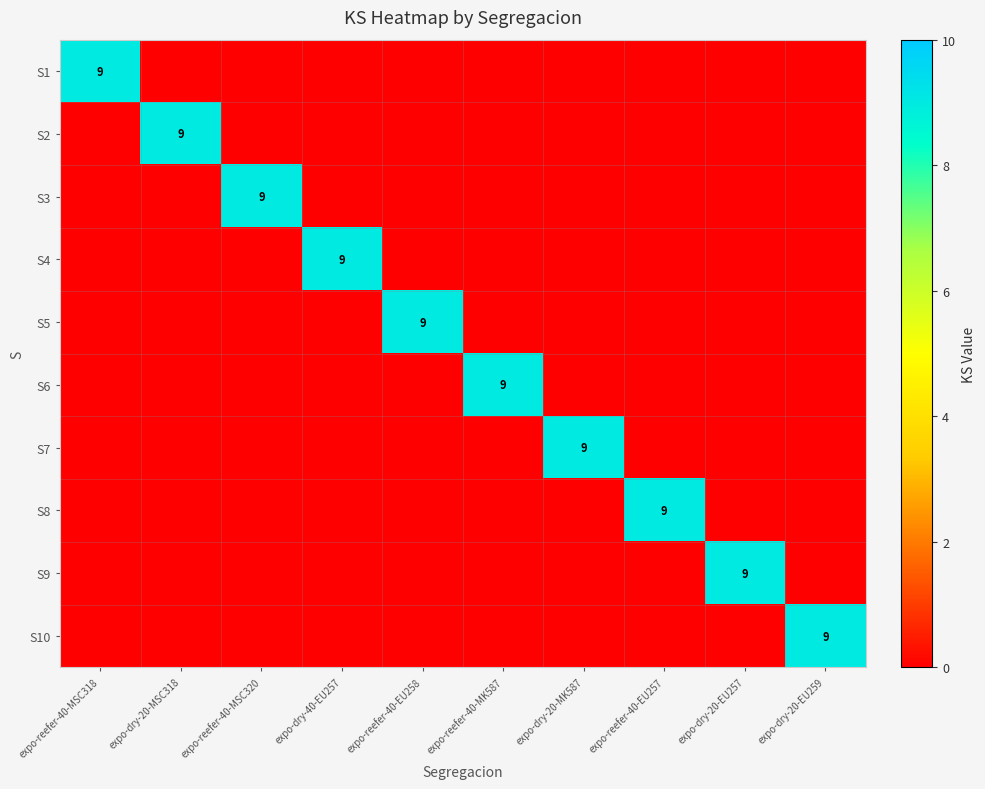

Is it true that S2 equals 6 at expo-dry-40-EU257?

False